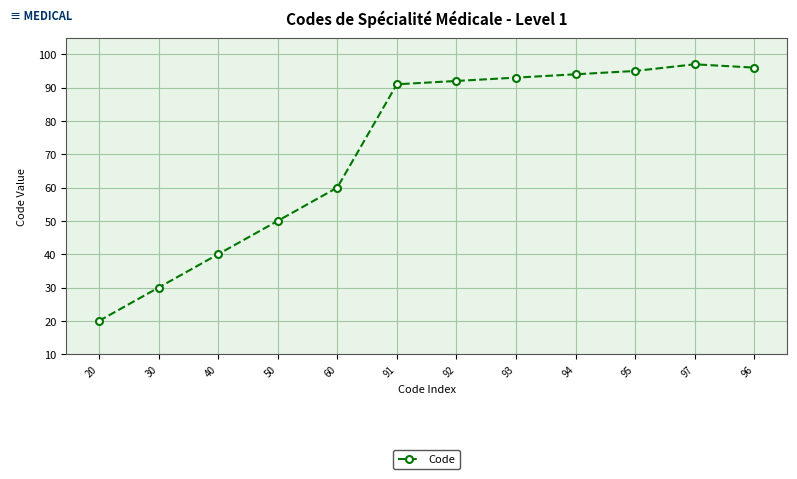

Rank the categories by value from highest to lowest.

97, 96, 95, 94, 93, 92, 91, 60, 50, 40, 30, 20